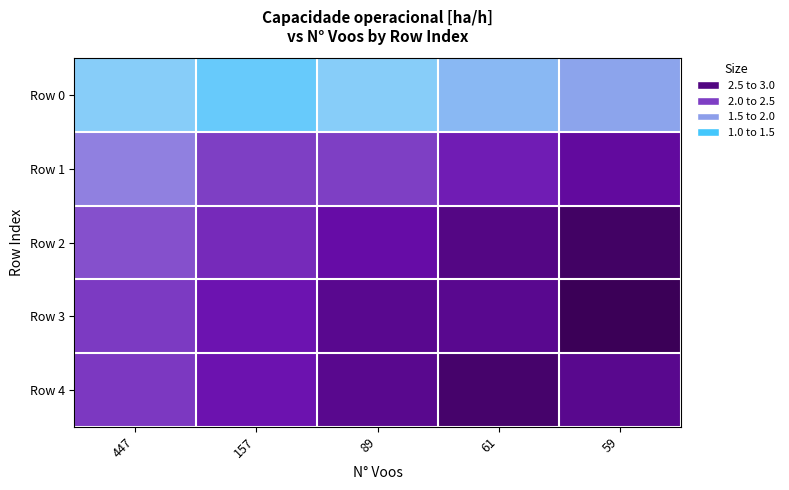

What is the total value across all series at 59?

13.0